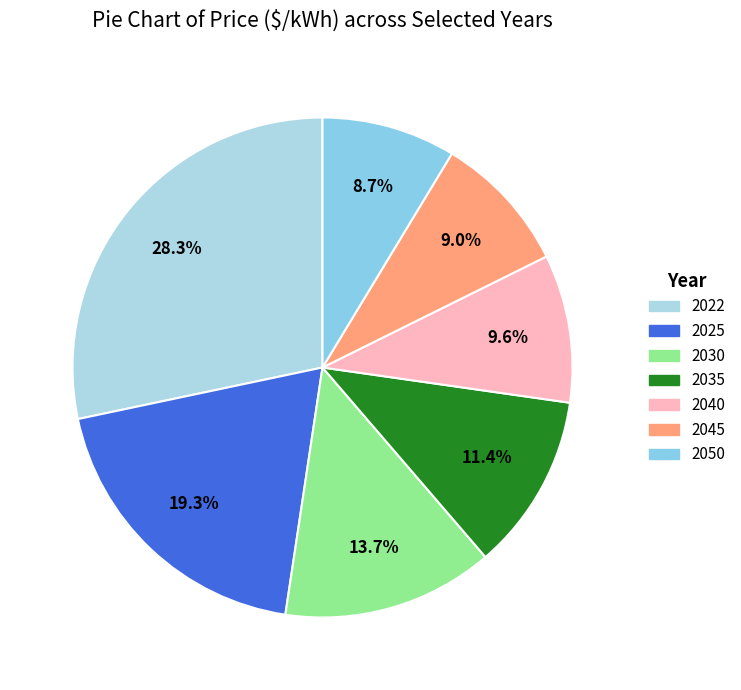

True or false: 2035 accounts for 11% of the total.

True